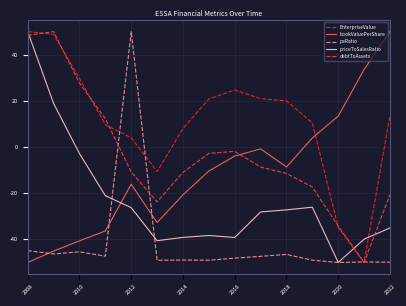

What is the smallest value displayed?

-50.0